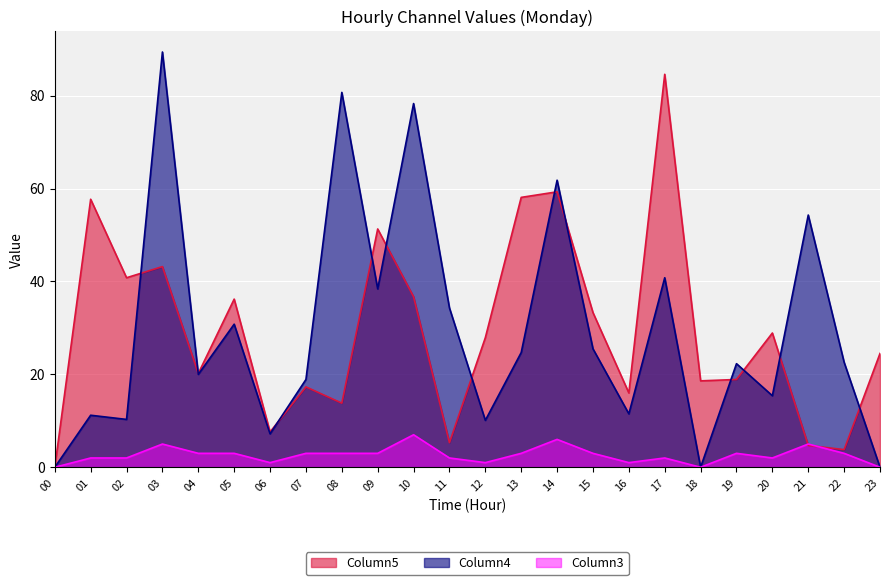

Rank the categories by Column3 value from highest to lowest.

10, 14, 03, 21, 04, 05, 07, 08, 09, 13, 15, 19, 22, 01, 02, 11, 17, 20, 06, 12, 16, 00, 18, 23